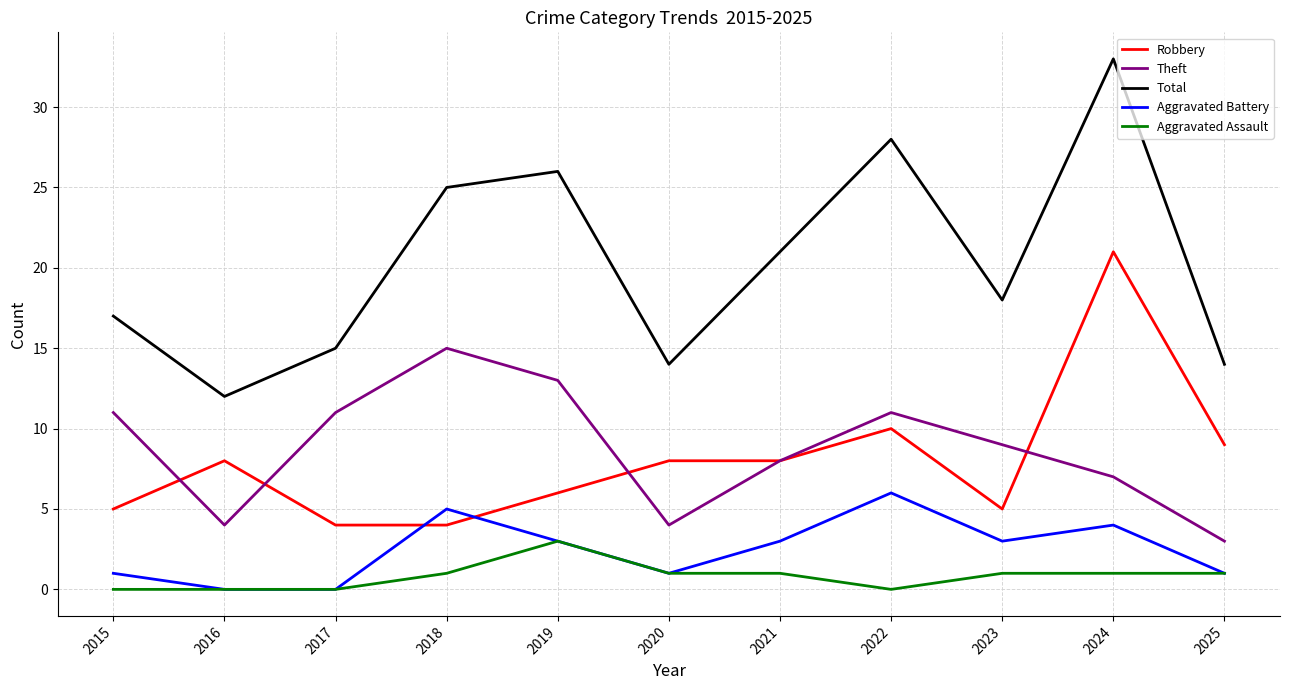

Reading right to left, list all the values displayed in this chart.

Robbery: 2025=9	2024=21	2023=5	2022=10	2021=8	2020=8	2019=6	2018=4	2017=4	2016=8	2015=5
Theft: 2025=3	2024=7	2023=9	2022=11	2021=8	2020=4	2019=13	2018=15	2017=11	2016=4	2015=11
Total: 2025=14	2024=33	2023=18	2022=28	2021=21	2020=14	2019=26	2018=25	2017=15	2016=12	2015=17
Aggravated Battery: 2025=1	2024=4	2023=3	2022=6	2021=3	2020=1	2019=3	2018=5	2017=0	2016=0	2015=1
Aggravated Assault: 2025=1	2024=1	2023=1	2022=0	2021=1	2020=1	2019=3	2018=1	2017=0	2016=0	2015=0